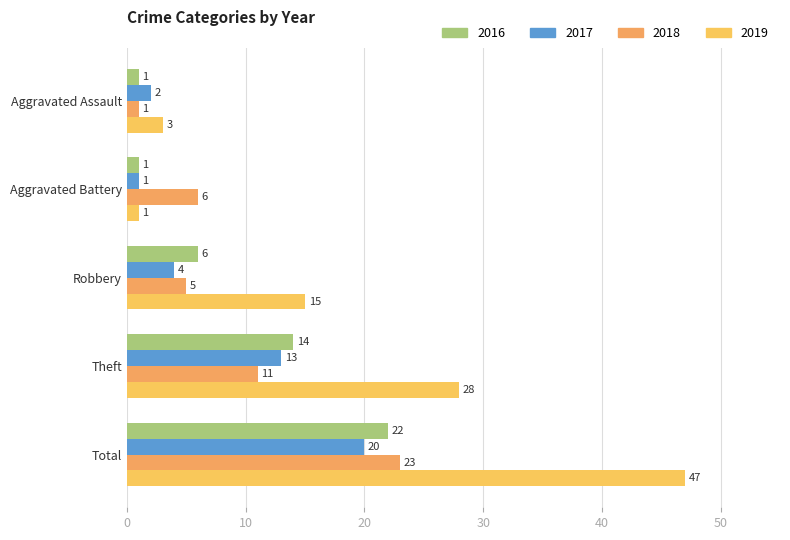

What are all the series names shown in the legend?

2016, 2017, 2018, 2019